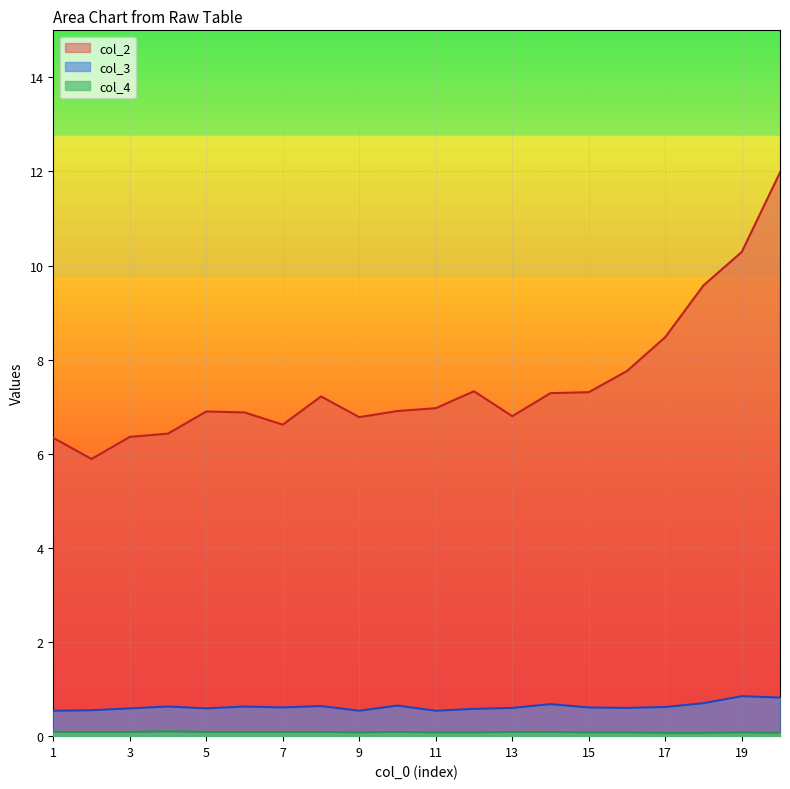

What is the minimum value for col_2?

5.9